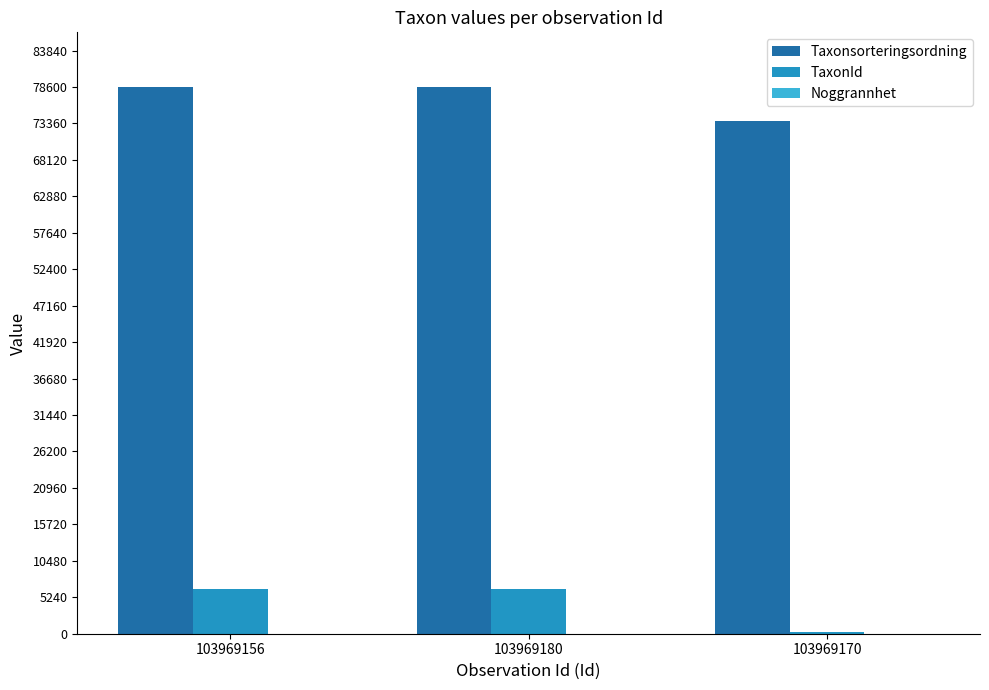

What is the maximum value shown in the chart?

78602